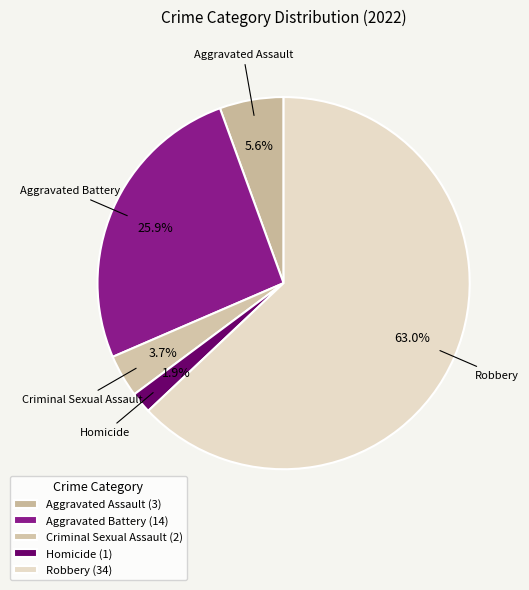

What is the smallest slice in the pie chart?

Homicide